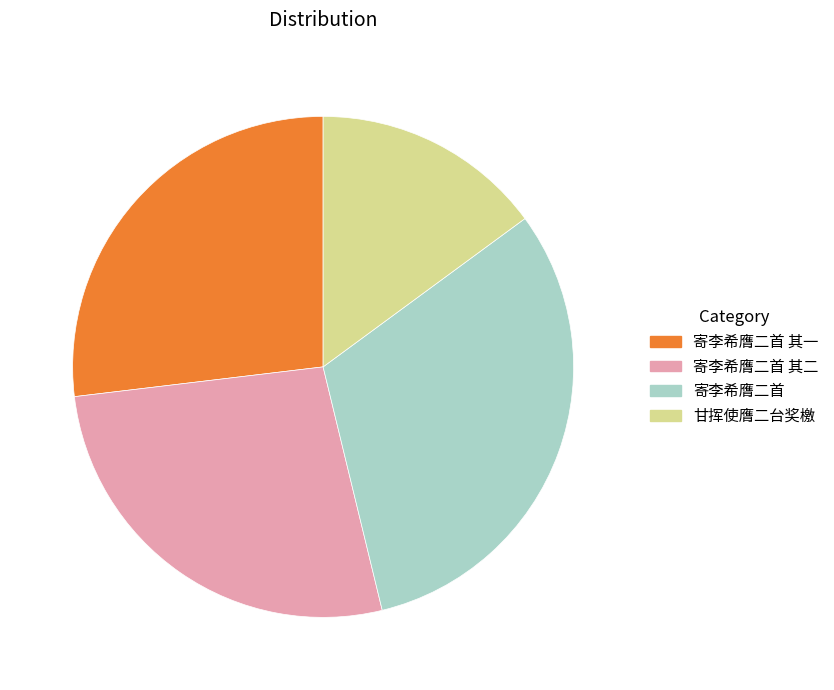

The 寄李希膺二首 slice represents 20% of the pie. True or false?

False